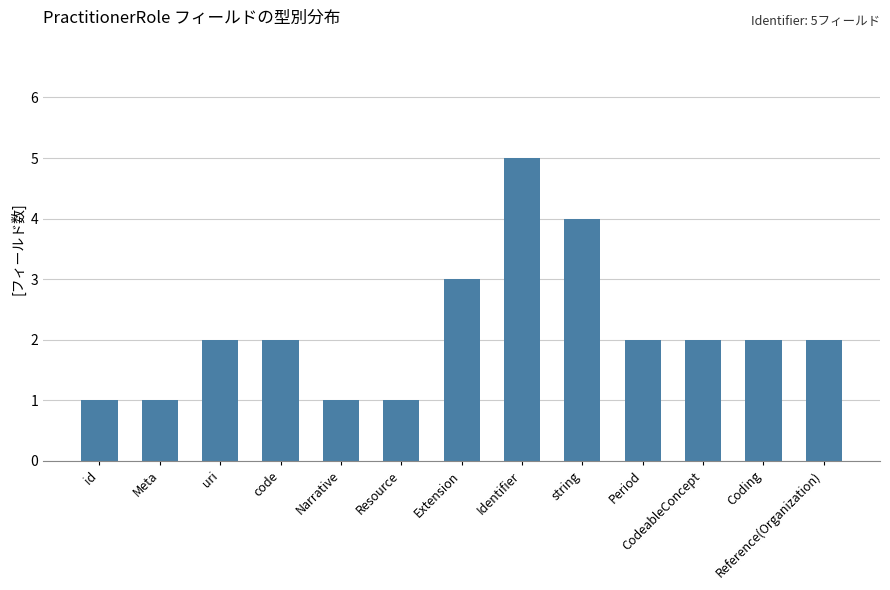

What is the label of the 8th bar from the right?

Resource